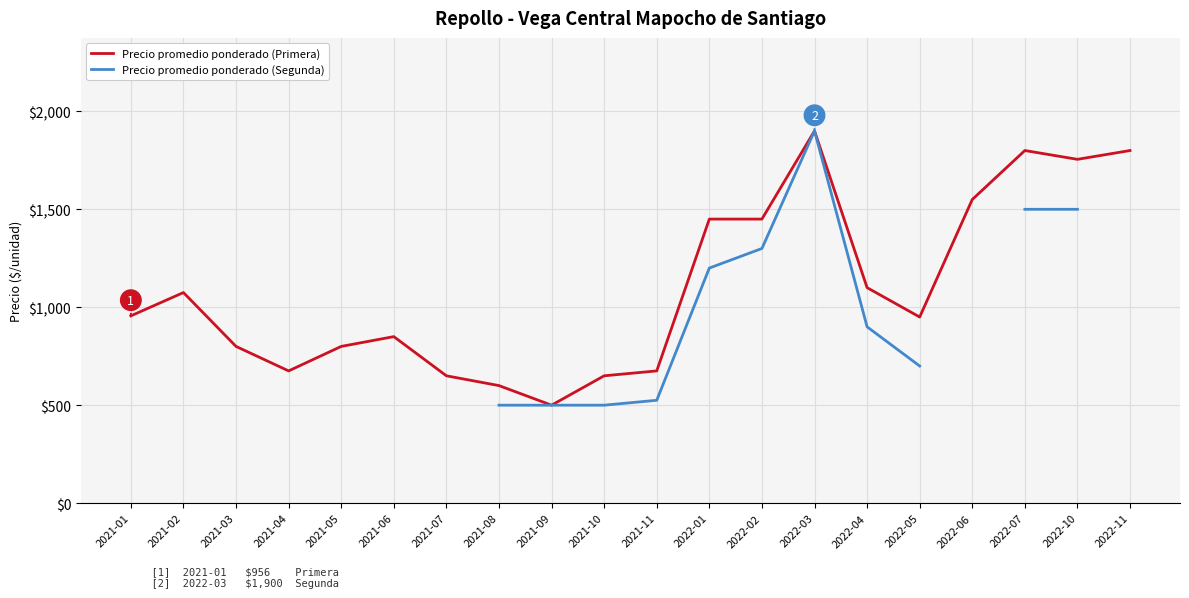

The Precio promedio ponderado (Segunda) series shows 525.0 at 2021-04. True or false?

True